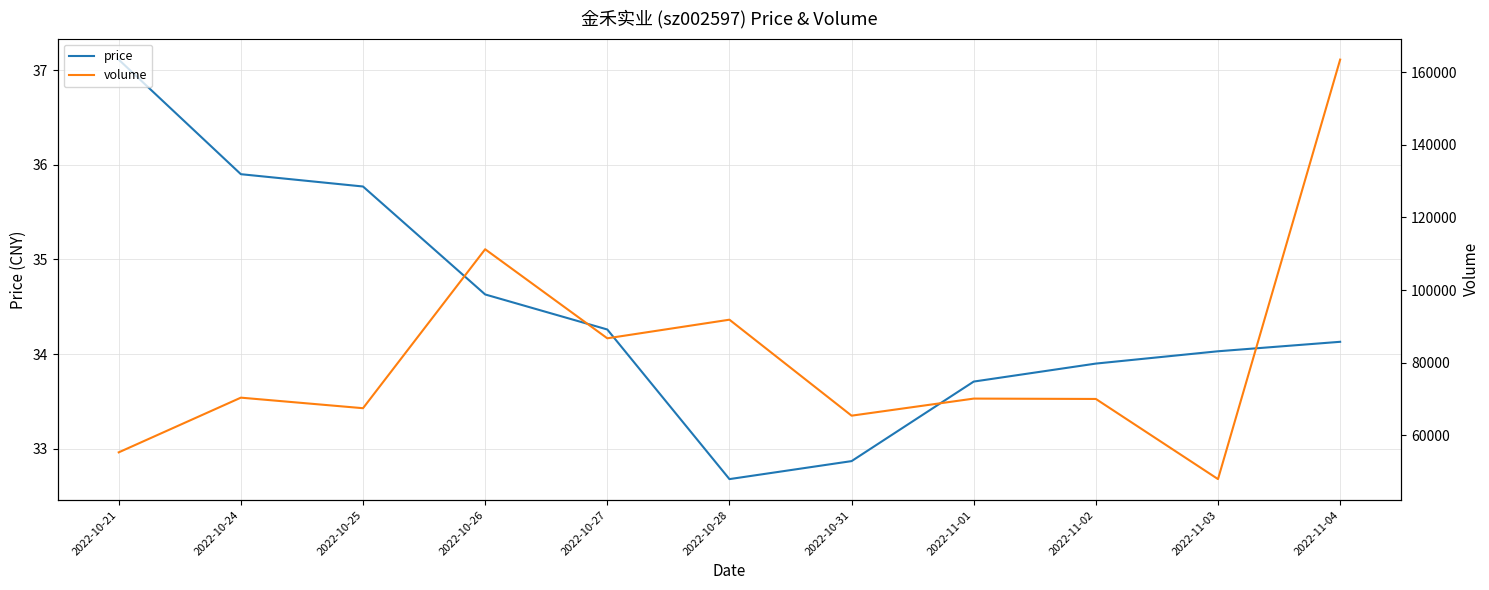

True or false: price has a value of 32.9 at 2022-10-31.

True